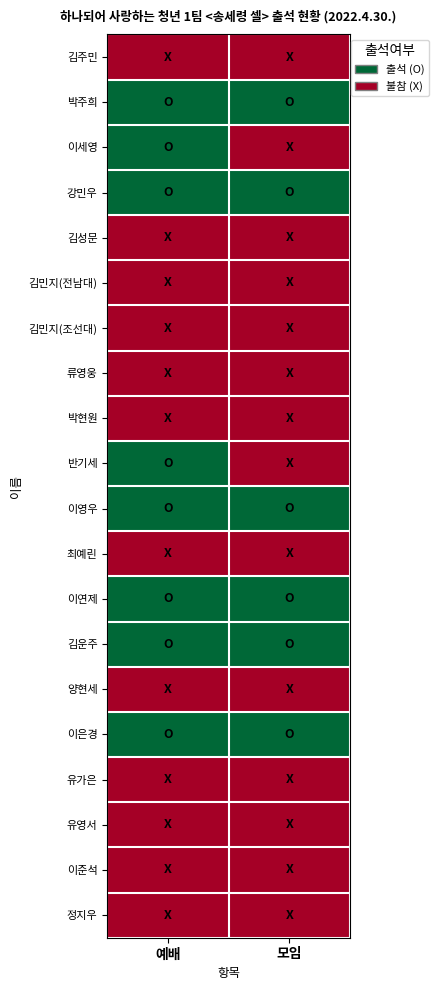

Reading left to right, transcribe all the data shown in this chart.

김주민: 예배=0	모임=0
박주희: 예배=1	모임=1
이세영: 예배=1	모임=0
강민우: 예배=1	모임=1
김성문: 예배=0	모임=0
김민지(전남대): 예배=0	모임=0
김민지(조선대): 예배=0	모임=0
류영웅: 예배=0	모임=0
박현원: 예배=0	모임=0
반기세: 예배=1	모임=0
이영우: 예배=1	모임=1
최예린: 예배=0	모임=0
이연제: 예배=1	모임=1
김운주: 예배=1	모임=1
양현세: 예배=0	모임=0
이은경: 예배=1	모임=1
유가은: 예배=0	모임=0
유영서: 예배=0	모임=0
이준석: 예배=0	모임=0
정지우: 예배=0	모임=0